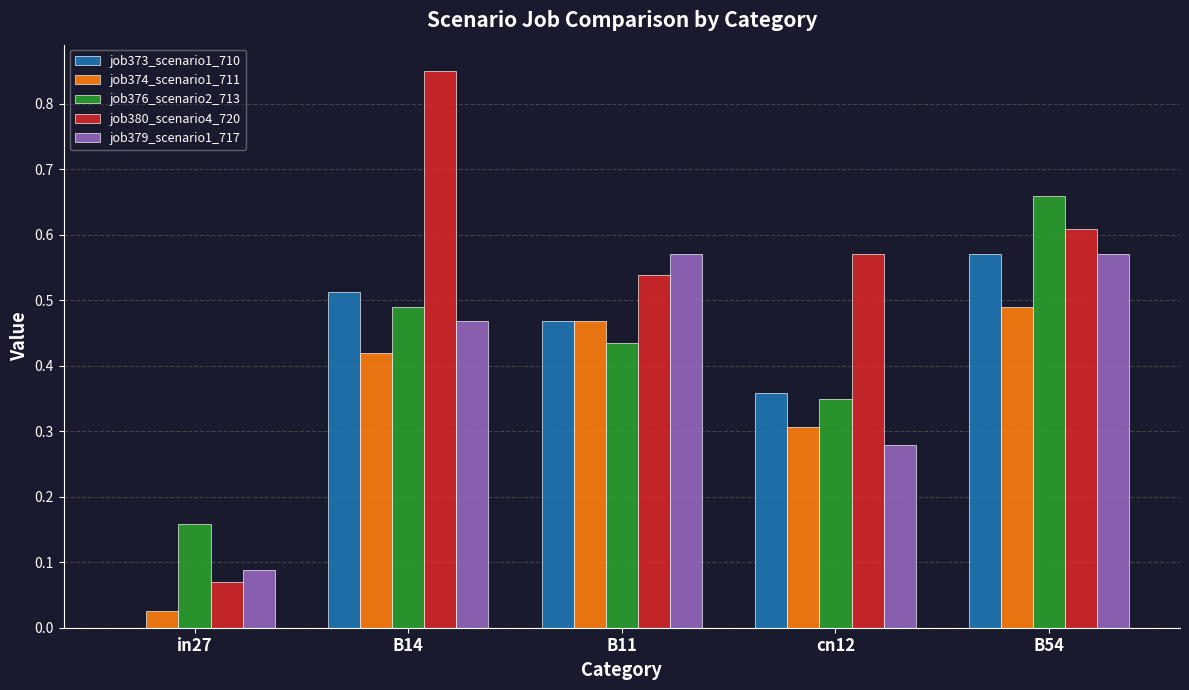

Between B14 and B11, which series saw the biggest shift?

job380_scenario4_720